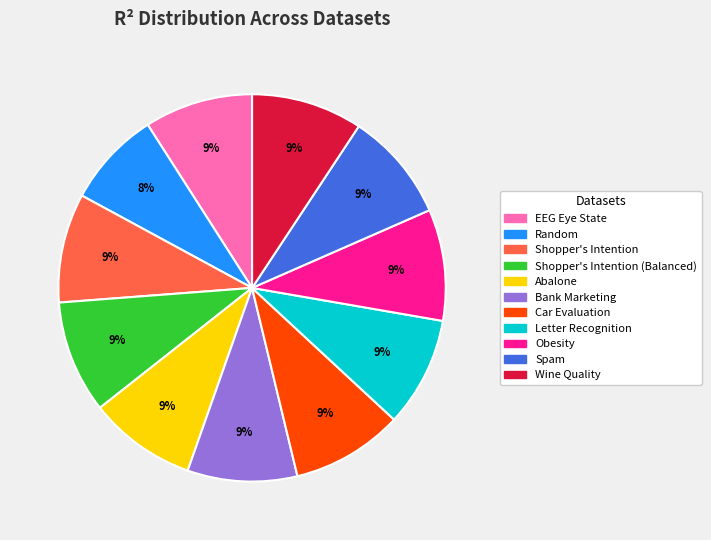

Does any single category account for the majority?

No